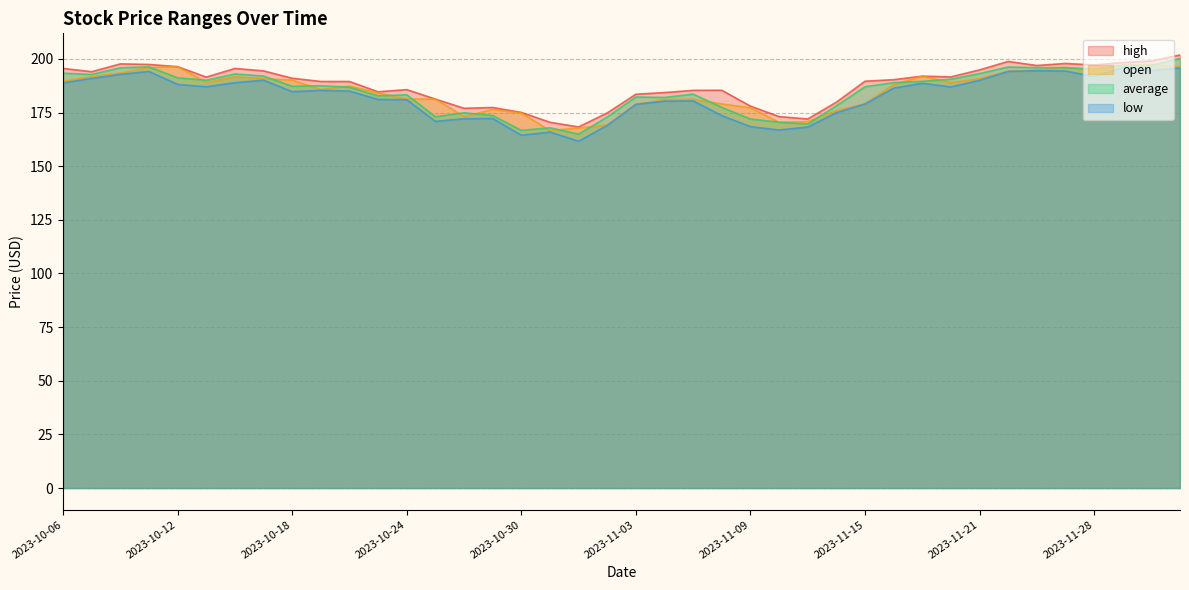

What is the sum of the open values at 2023-11-24 and 2023-11-15?

373.8